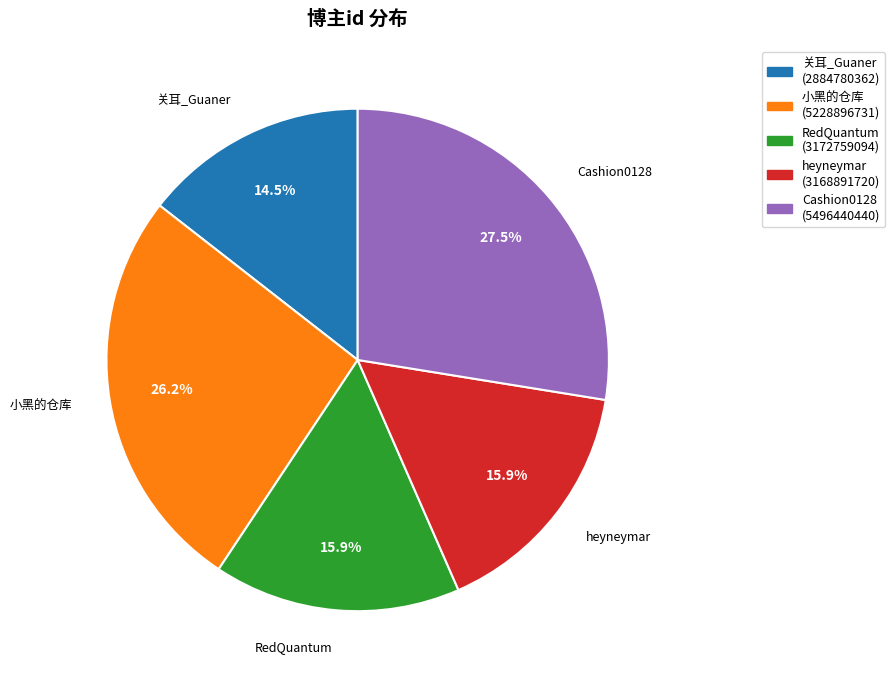

How many segments does this pie chart have?

5